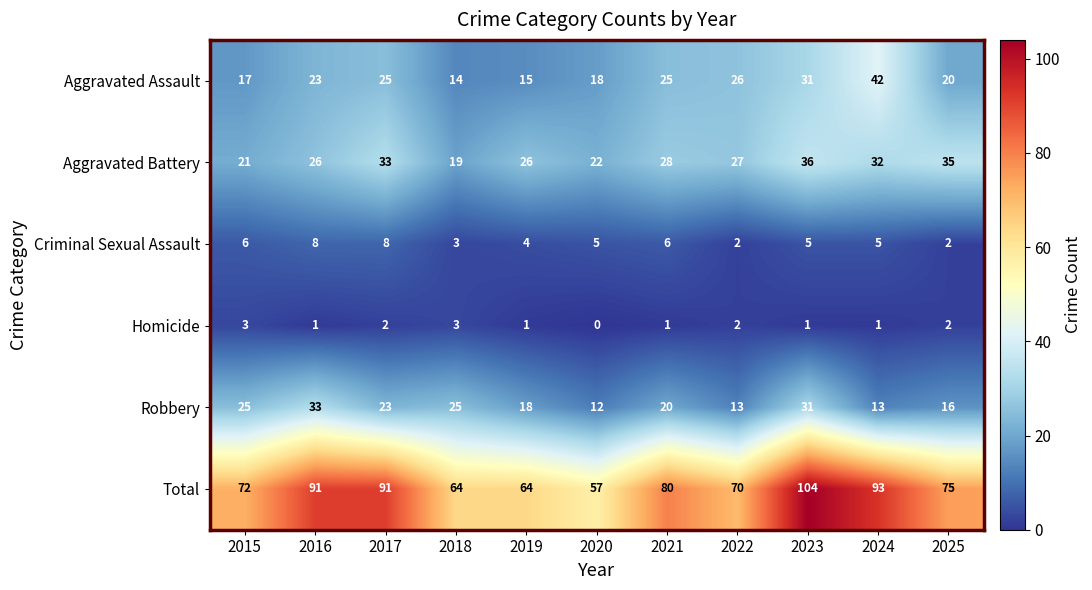

The value of Aggravated Battery at 2018 is 19. True or false?

True